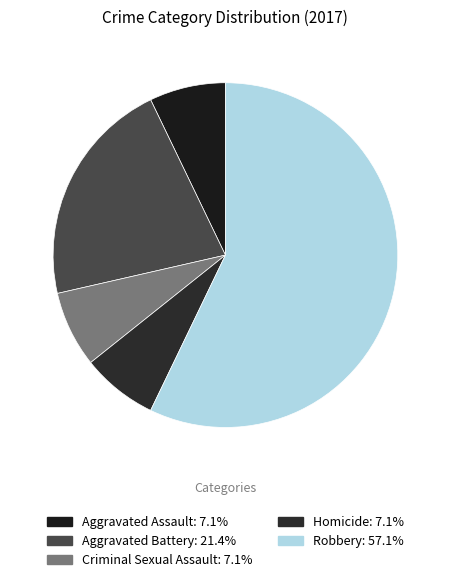

To the nearest percent, what is the combined percentage of Homicide and Aggravated Battery?

29%